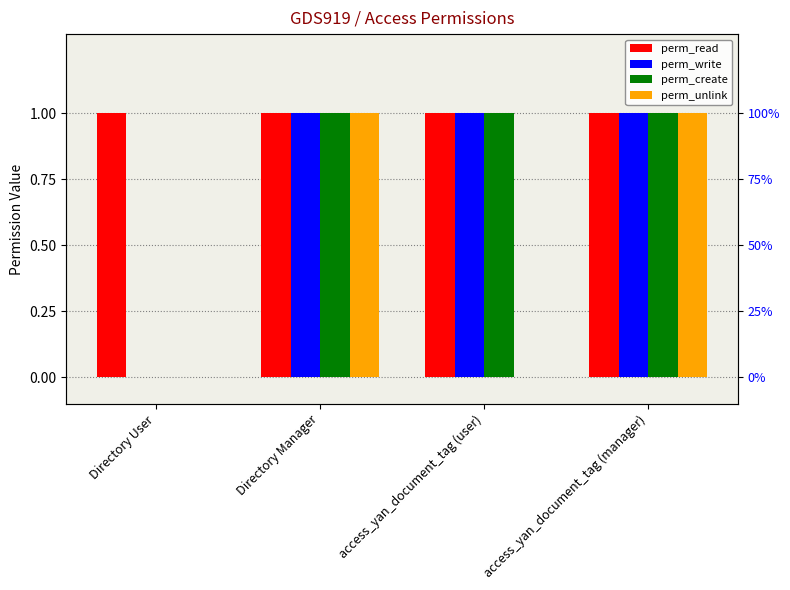

How many bars are there in each group?

4